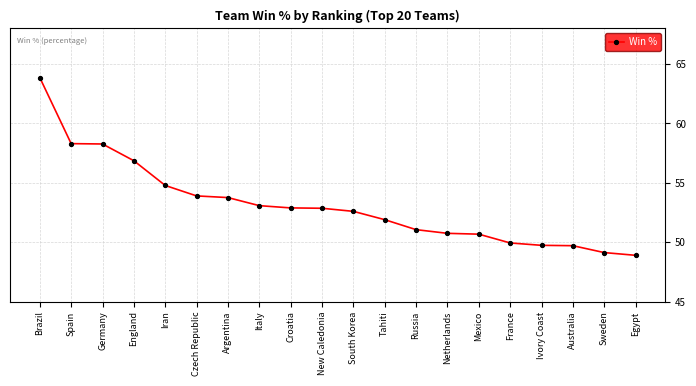

How many lines are shown in the chart?

1